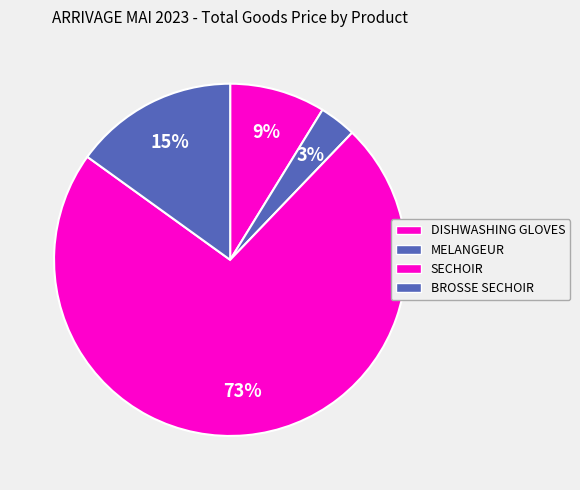

What is the ratio of the value at DISHWASHING GLOVES to the value at BROSSE SECHOIR?

0.6